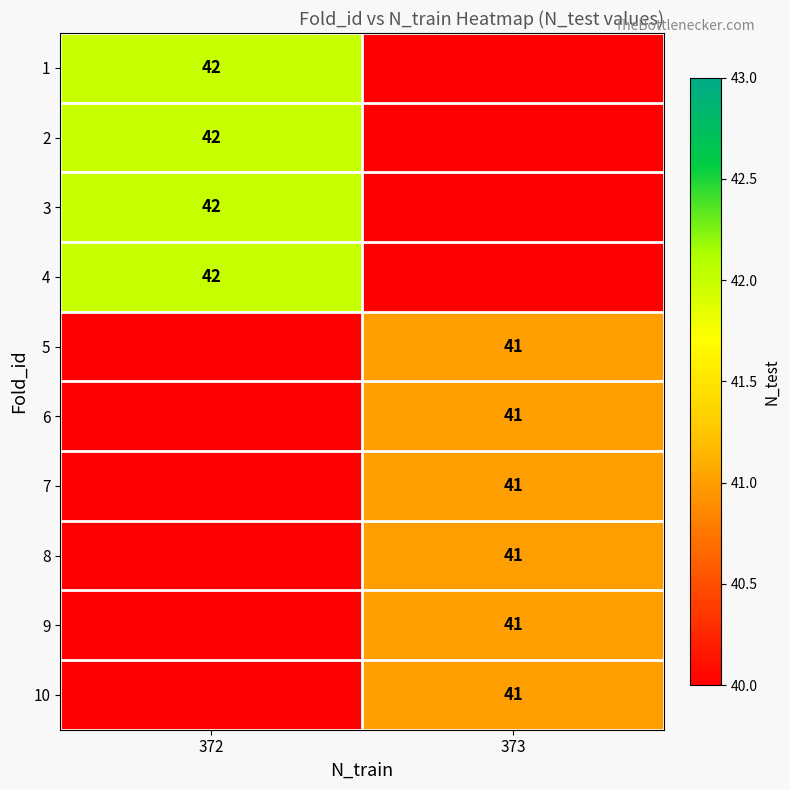

At which category is the sum across all series the highest?

373